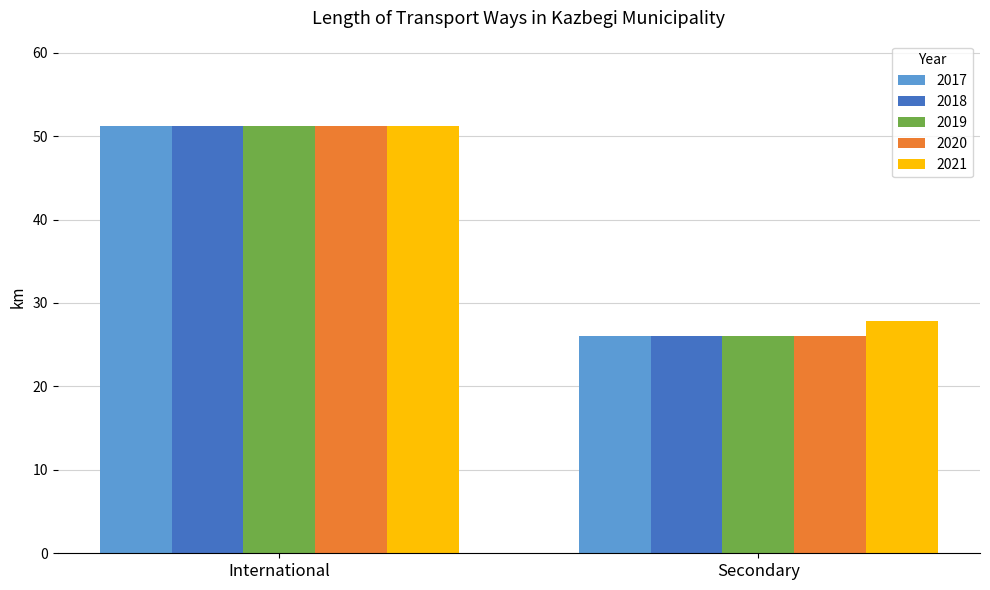

What is the label of the 1st bar from the left?

International